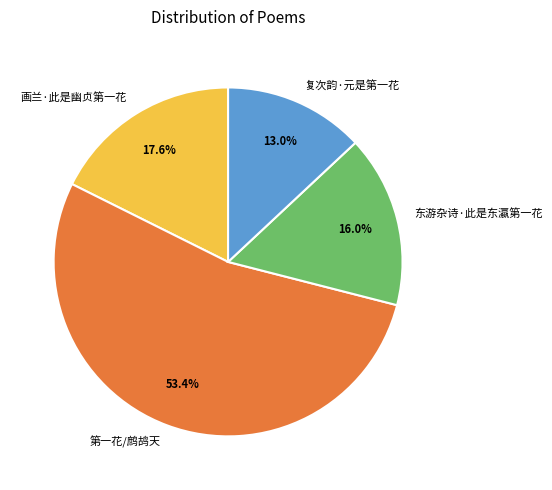

Does 第一花/鹧鸪天 represent more than half of the total?

Yes